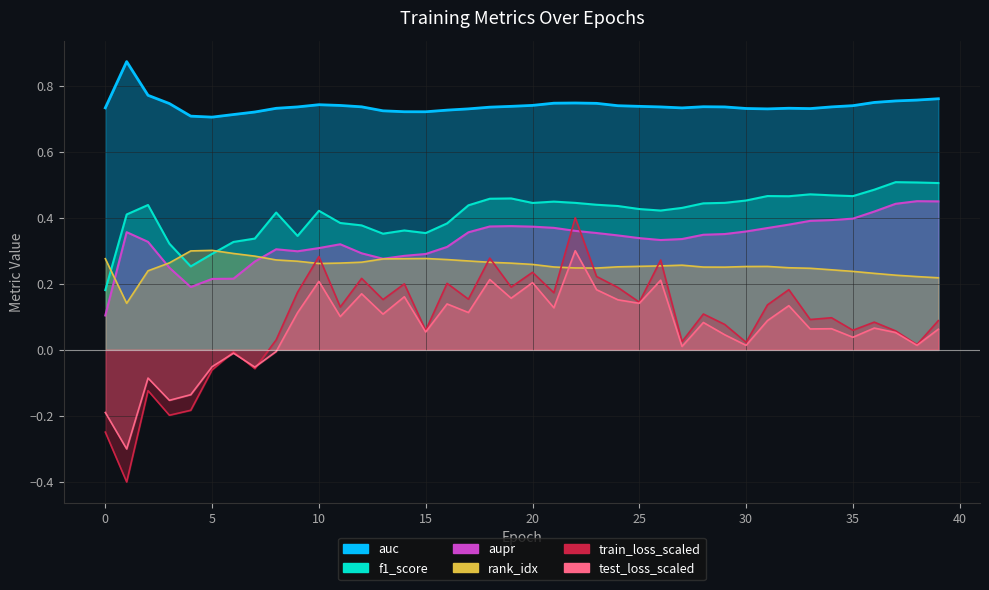

Rank the series at 39 from highest to lowest value.

auc, f1_score, aupr, rank_idx, train_loss_scaled, test_loss_scaled